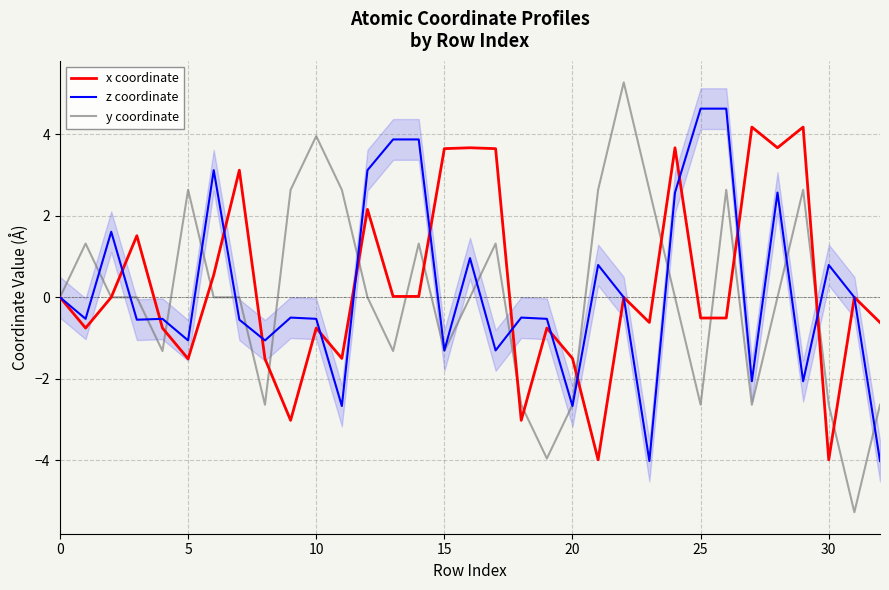

What is the maximum value for z coordinate?

4.6